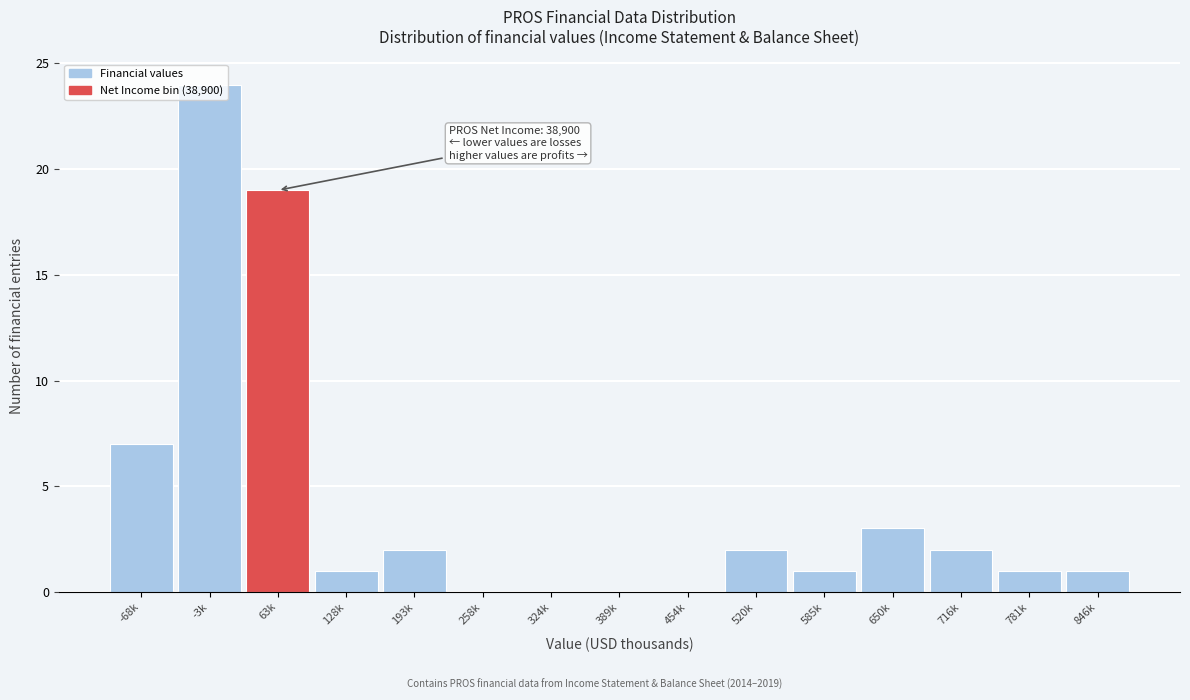

Where is the data nearest to the value 12?

-68k